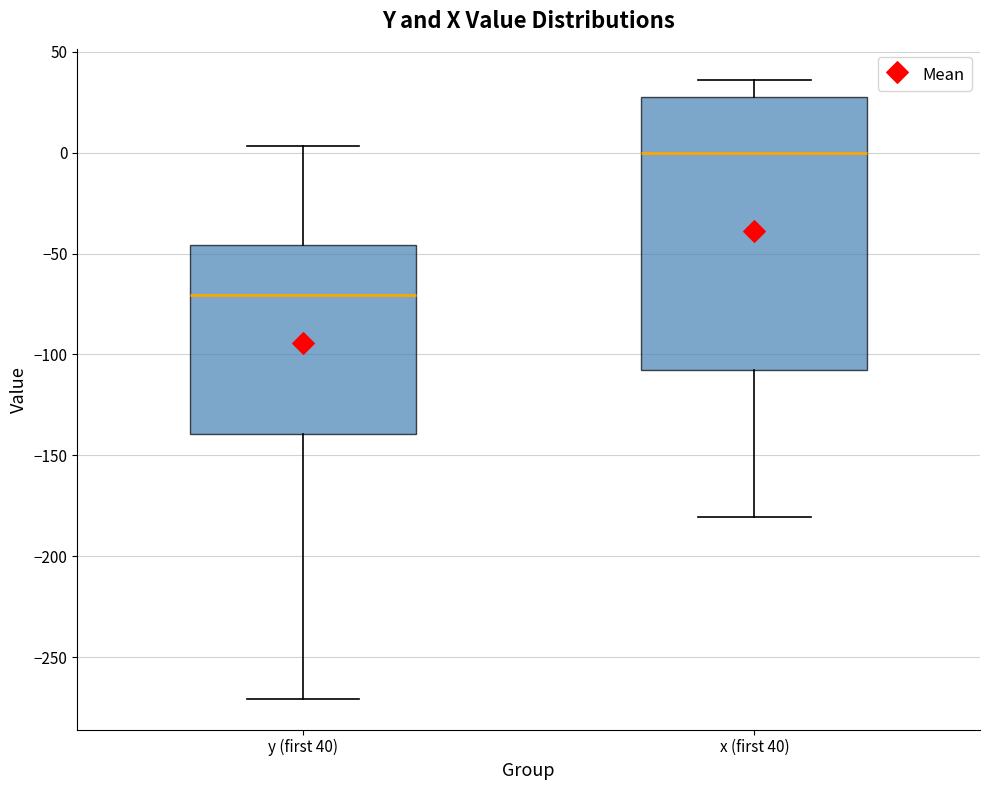

Comparing the boxes themselves (not the whiskers), which one is the tallest?

x (first 40)